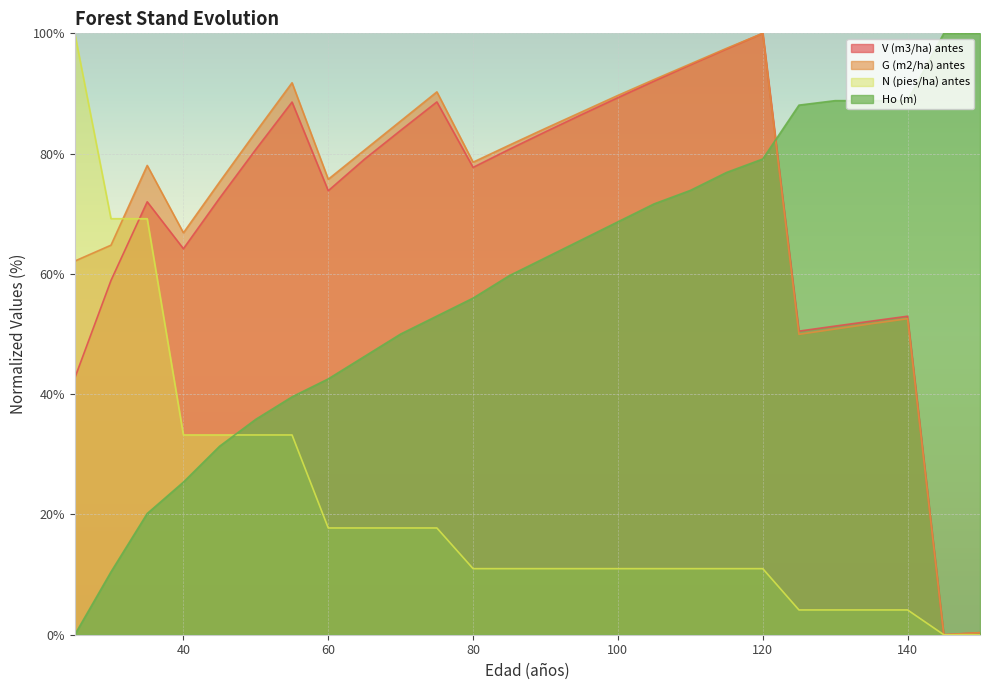

What is the difference between the Ho (m) values at 110 and 25?

73.9